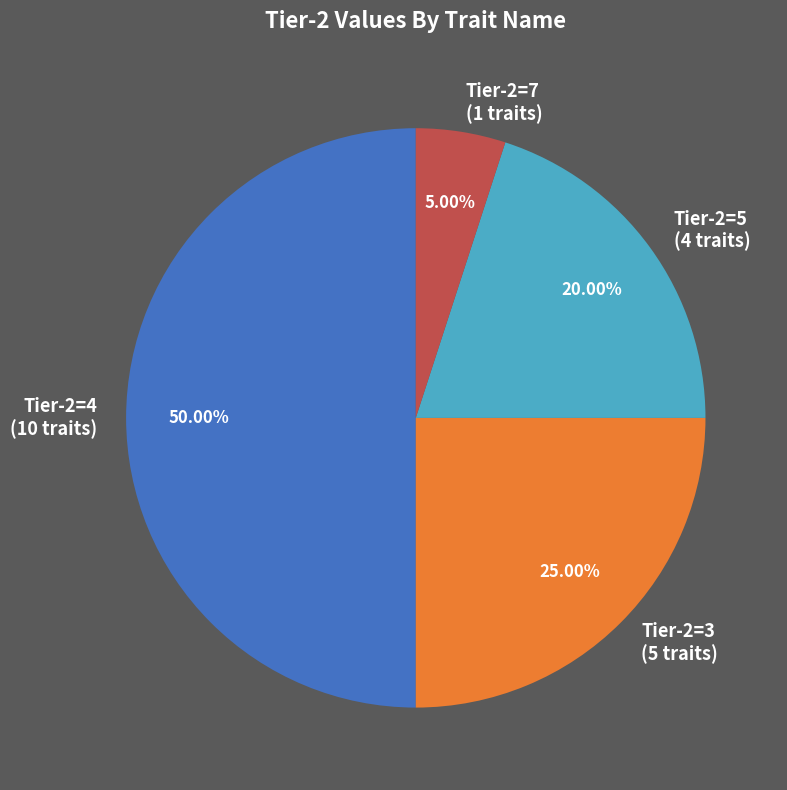

Combined, do Tier-2=7 (1 traits) and Tier-2=5 (4 traits) account for over 50%?

No